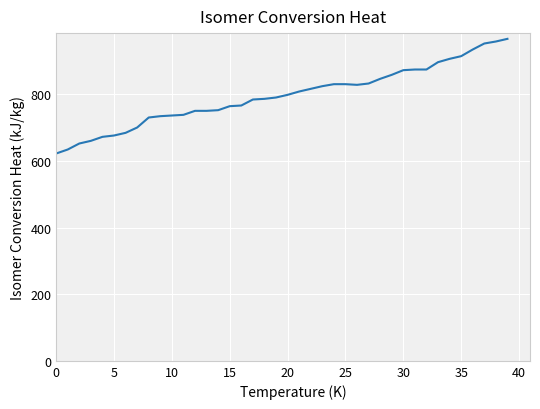

What is the difference between the maximum and minimum values?

344